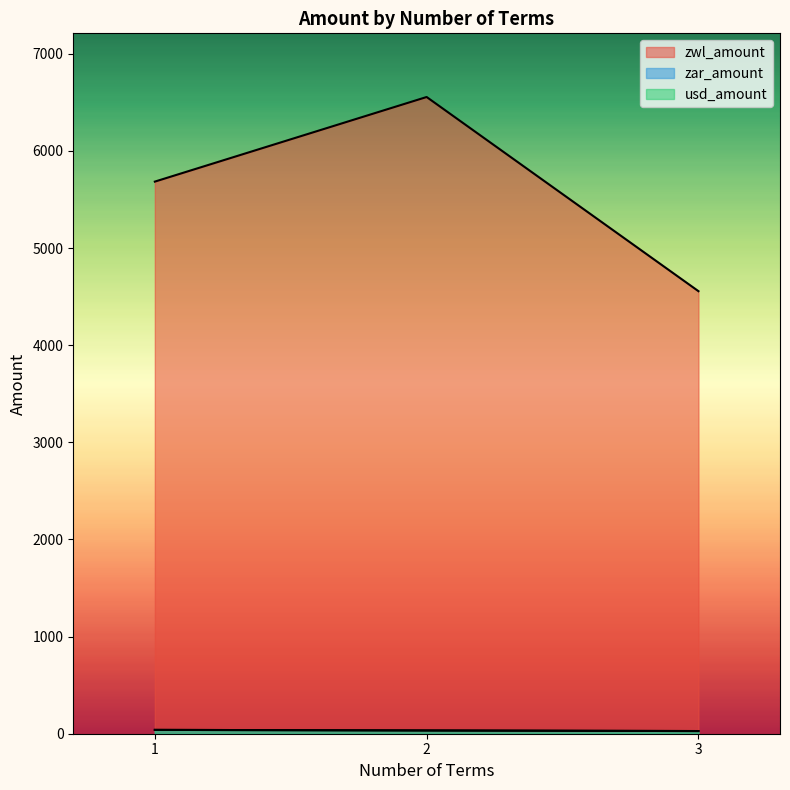

How many lines are shown in the chart?

3